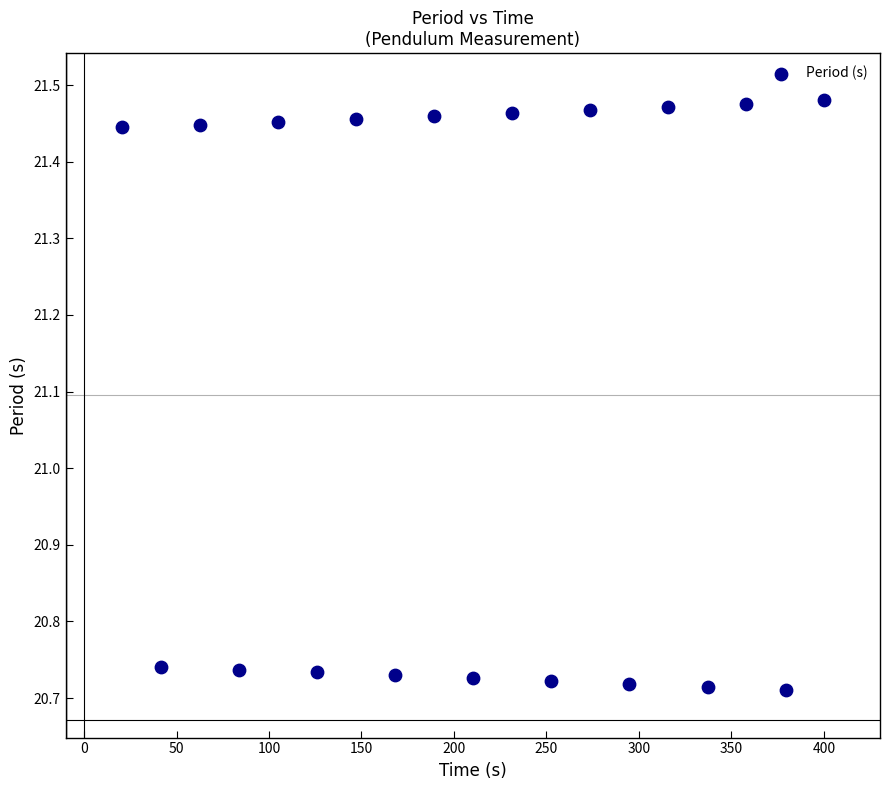

What is the range of Y values (max minus min)?

0.8